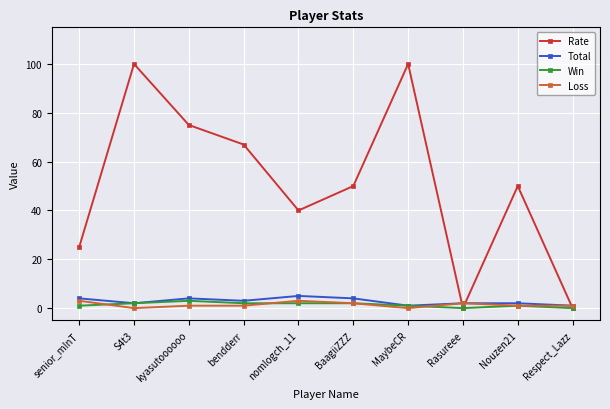

The value of Total at bendderr is 3. True or false?

True